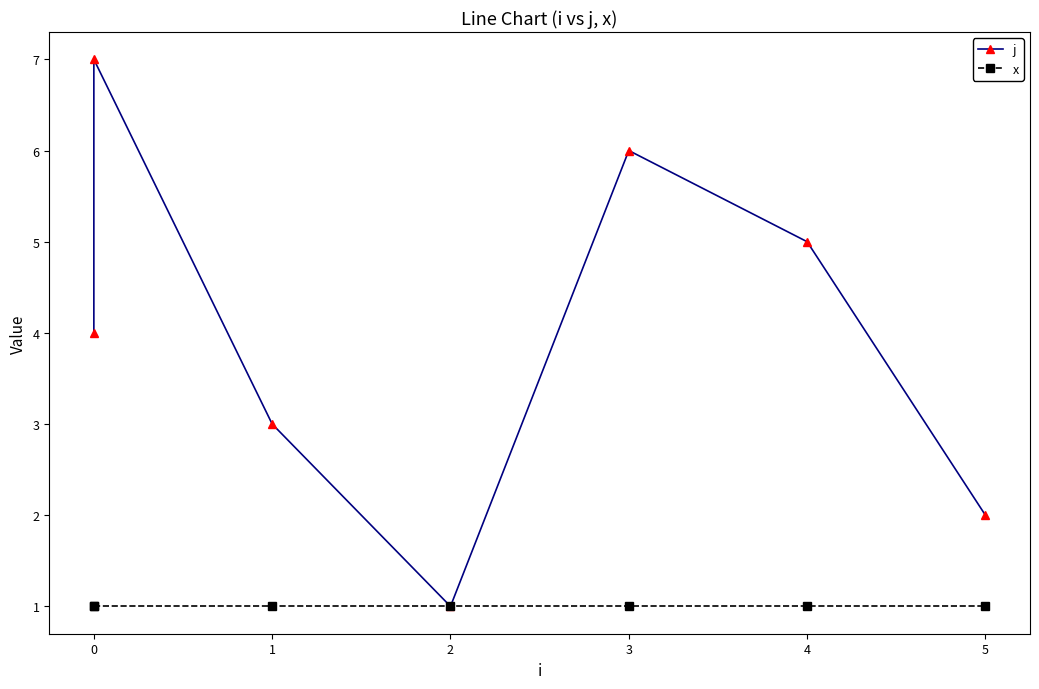

Rank the series by their maximum value, from lowest to highest.

x, j